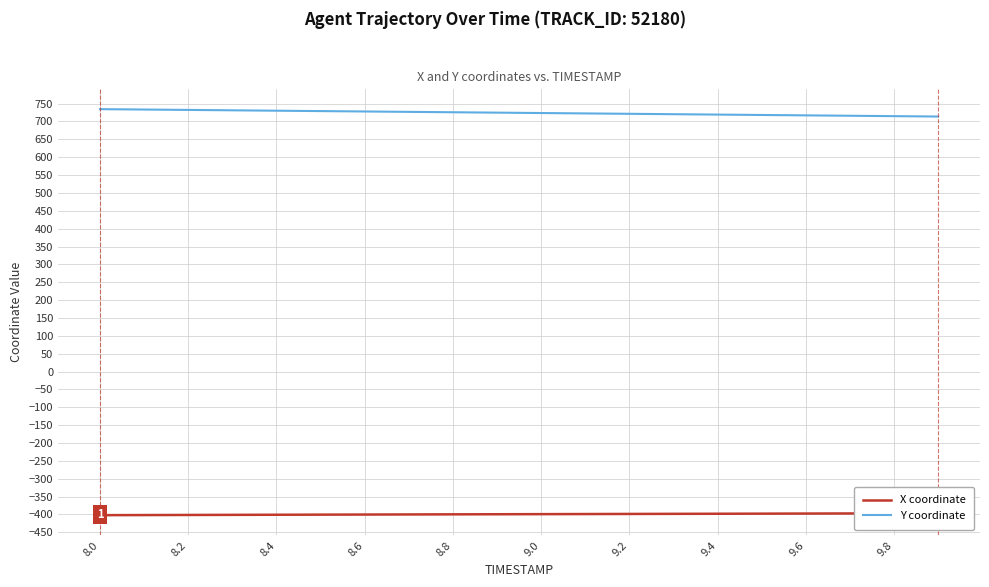

What is the value of the X coordinate point at the 19th from the left?

-397.0